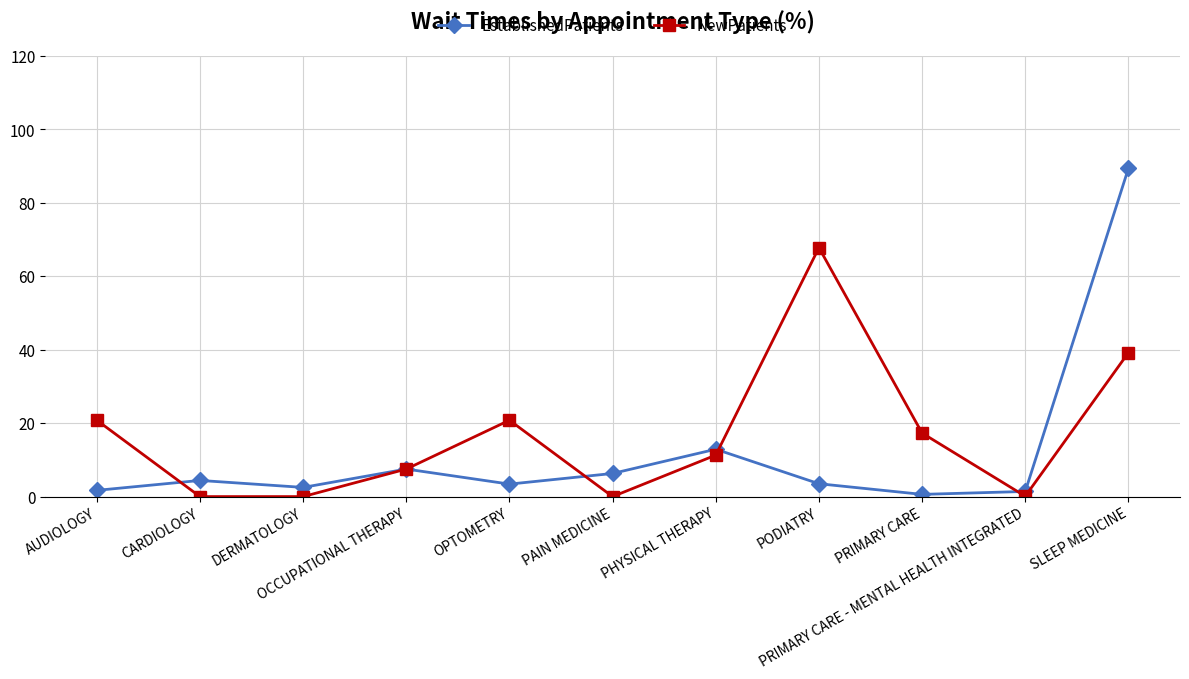

True or false: NewPatients has more than 0 points higher than both neighbors.

True